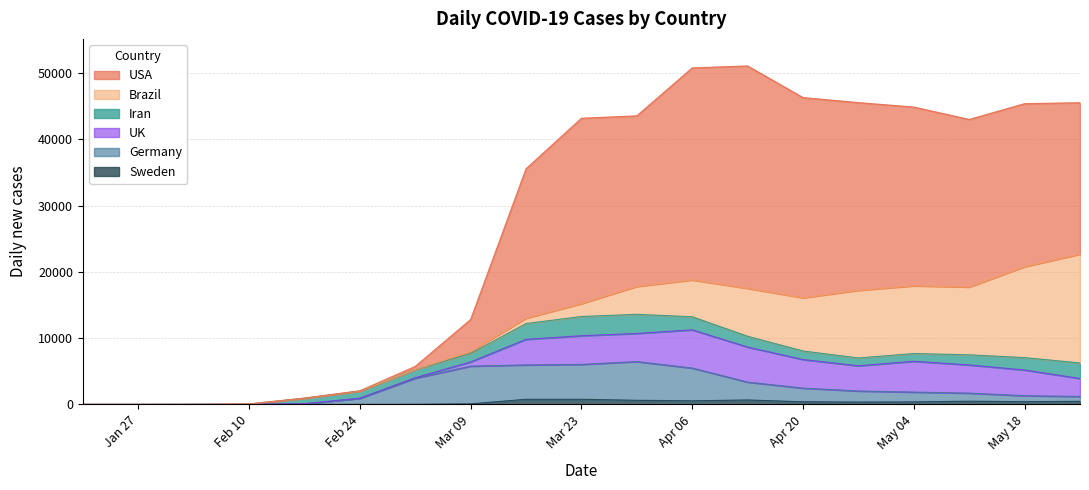

Which label corresponds to the smallest value in the chart?

2020-01-20